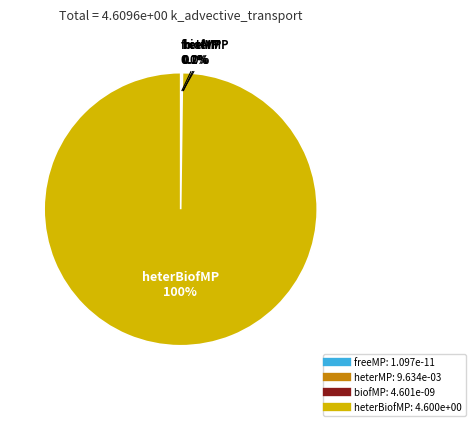

The heterBiofMP slice represents 100% of the pie. True or false?

True